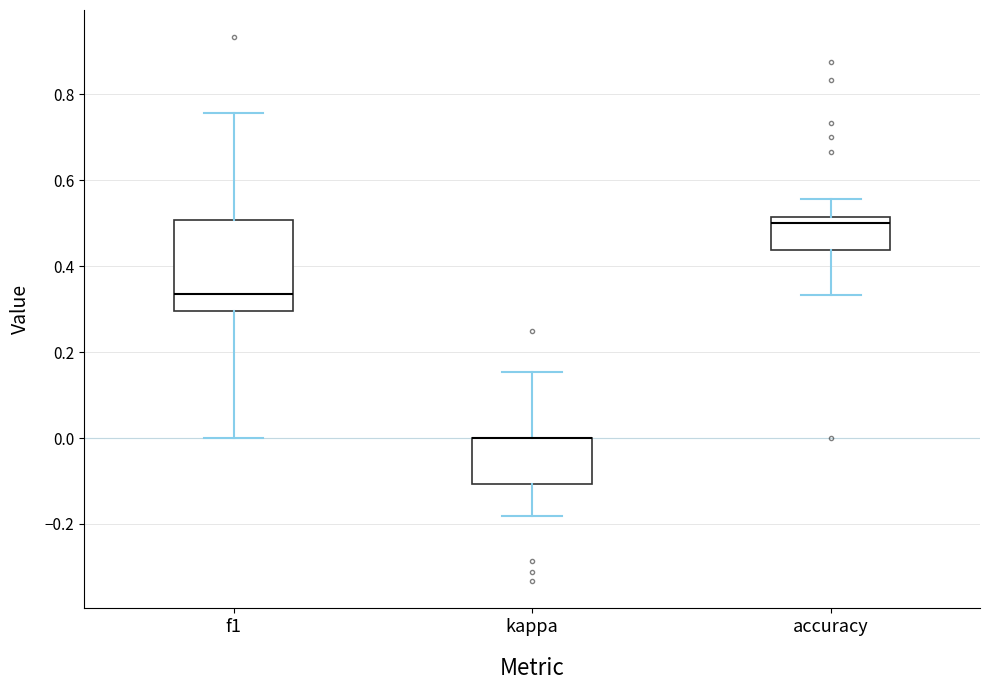

Where does the upper whisker of the box for accuracy end on the y-axis? The values are not printed on the chart, so give them approximately, as read against the axis.

0.56